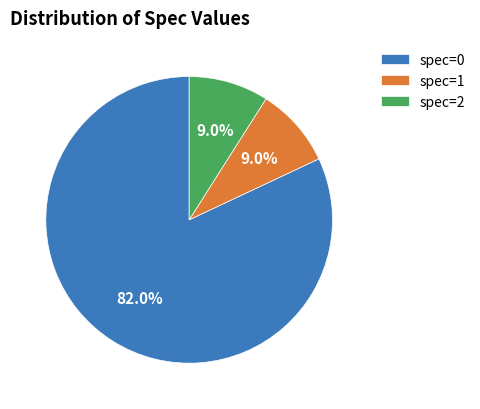

How many slices are in this pie chart?

3